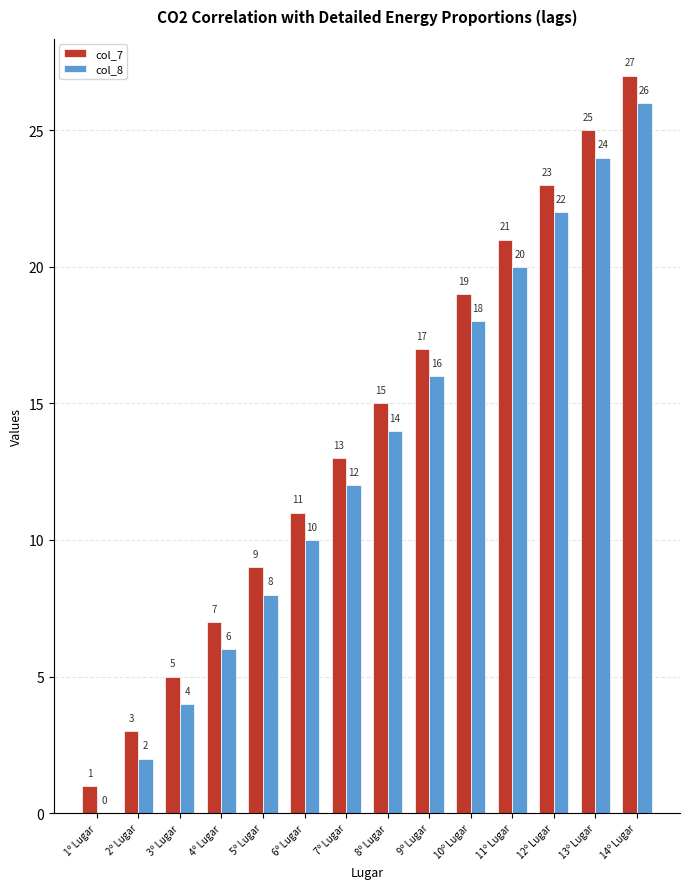

The col_8 series shows 20 at 11º Lugar. True or false?

True